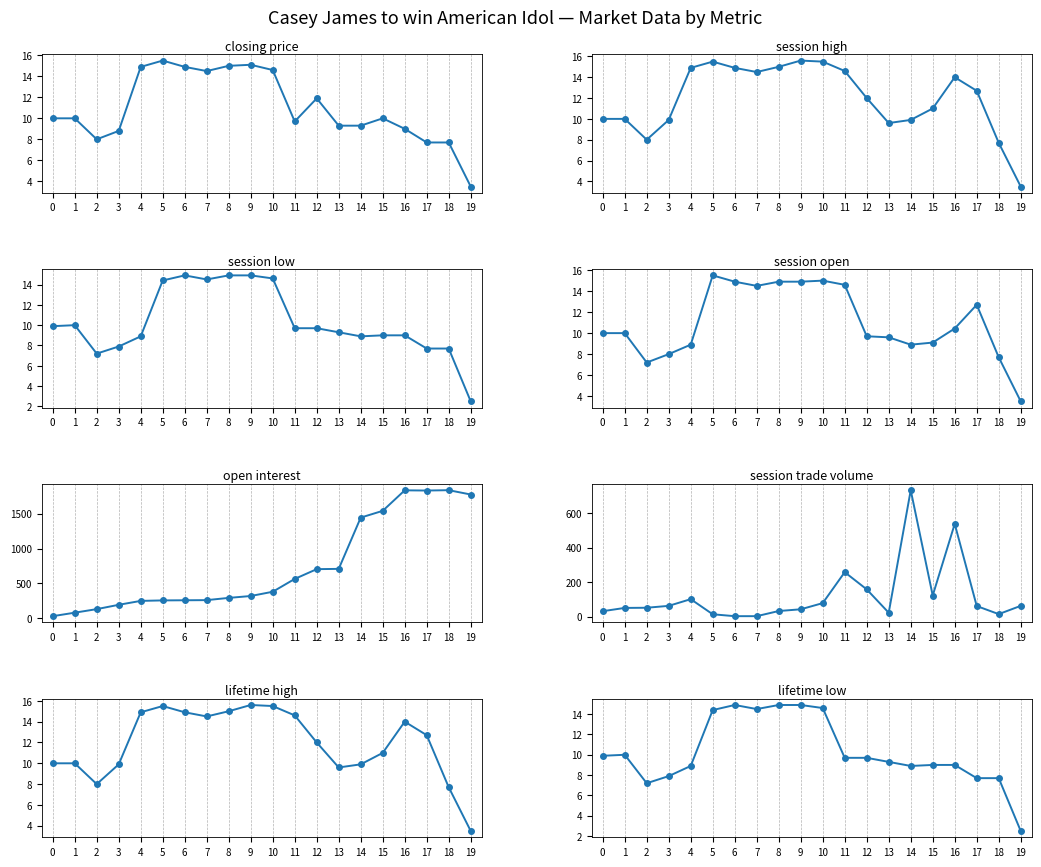

The value of session open at 4 is 8.9. True or false?

True